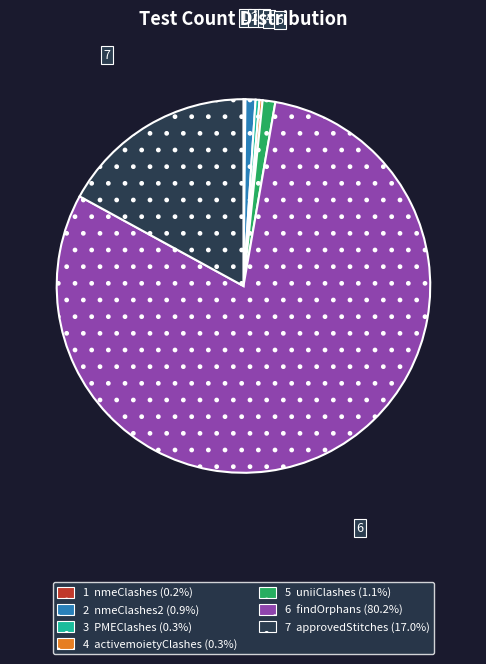

Combined, do 3 PMEClashes (0.3%) and 6 findOrphans (80.2%) account for over 50%?

Yes